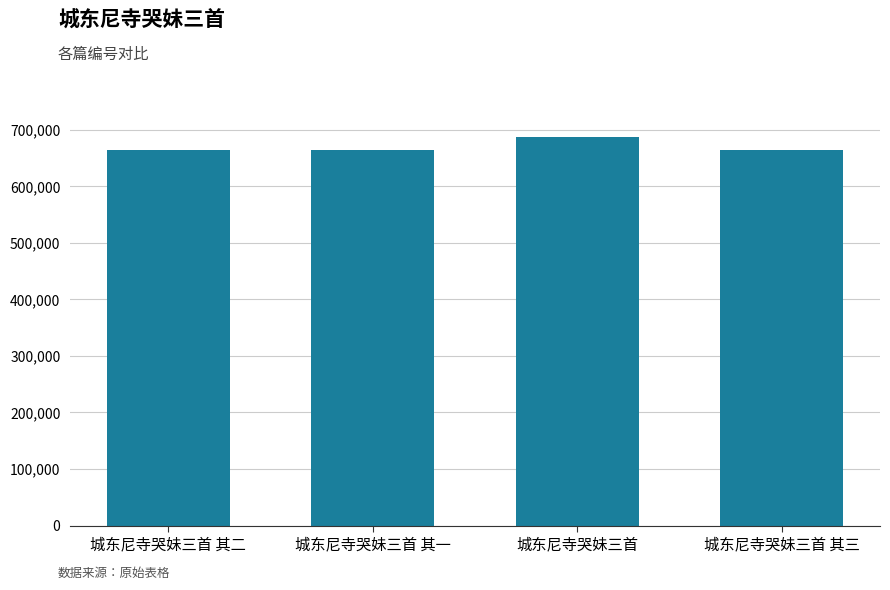

What is the value of the 3rd bar from the left?

686777